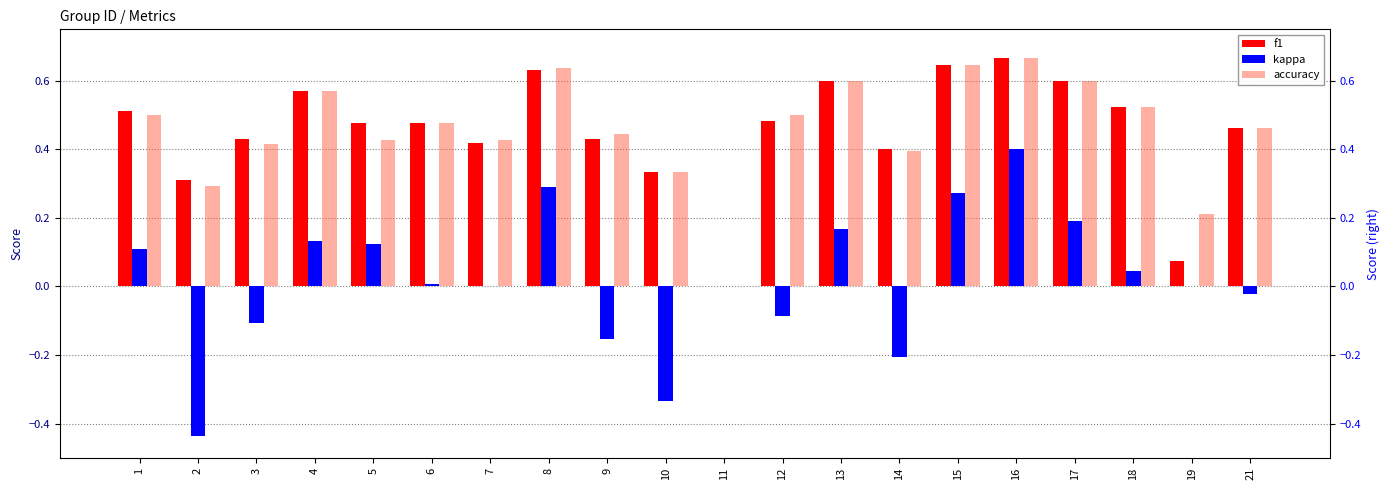

How many values in the accuracy series exceed 0?

19